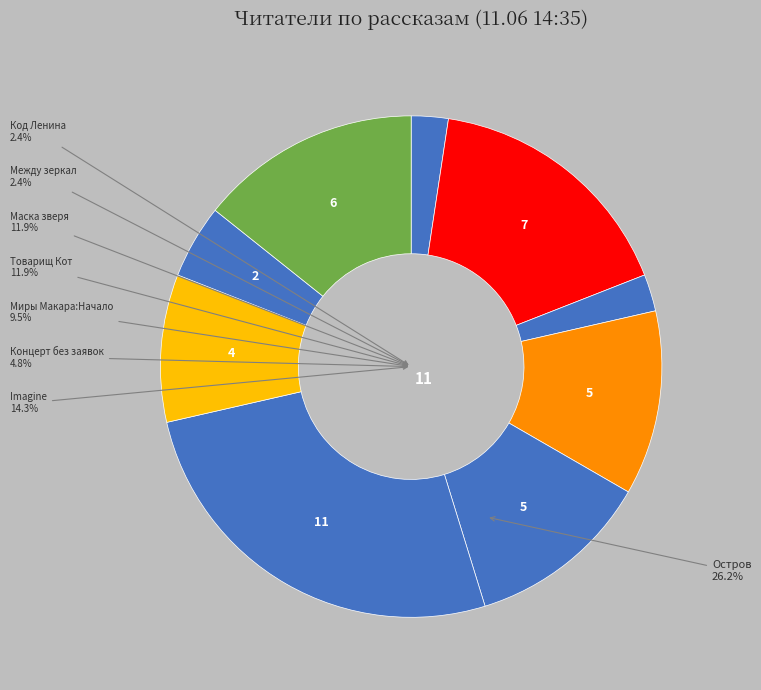

Count the number of slices in the pie.

10